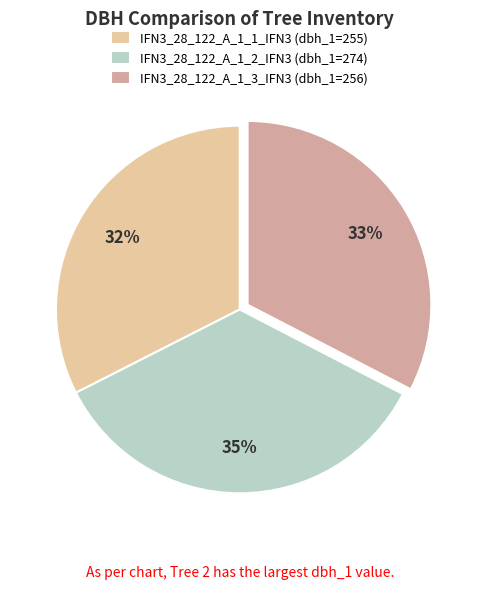

How many slices are in this pie chart?

3